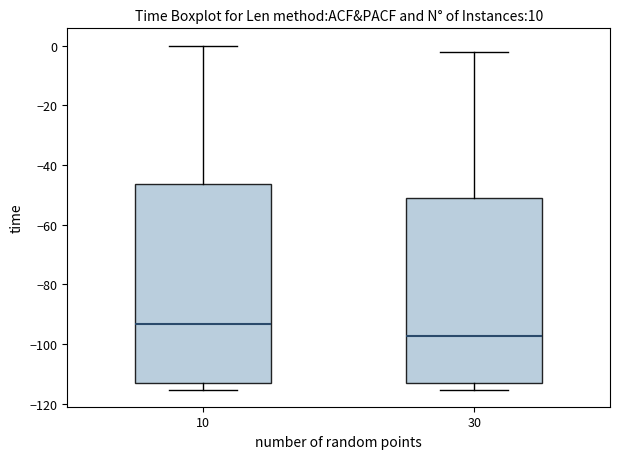

Which box has the highest median line?

10